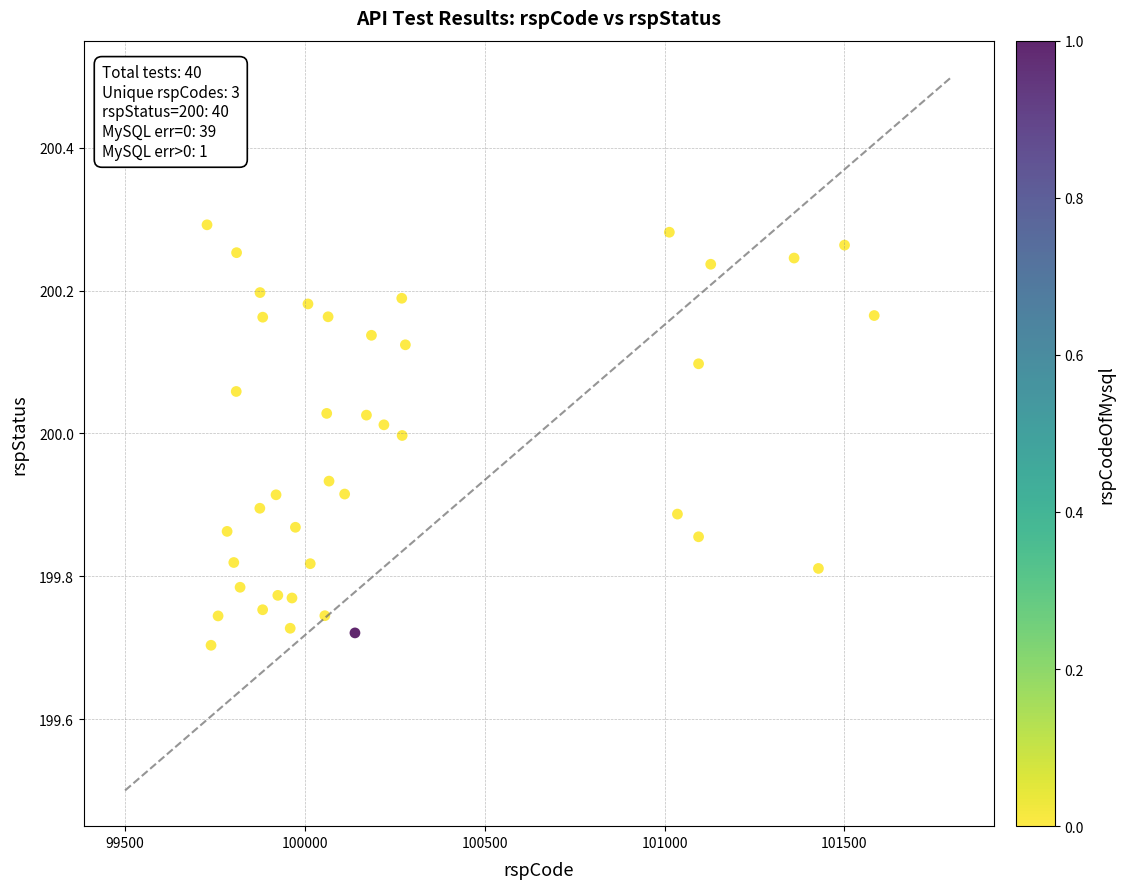

What is the range of X values (max minus min)?

1855.1